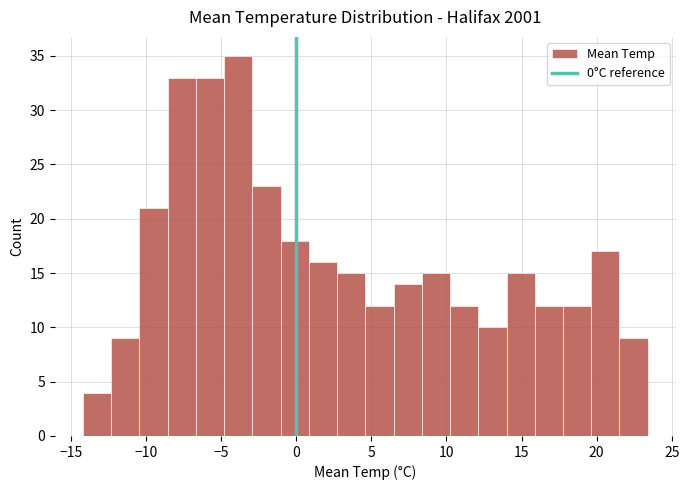

Read against the x-axis, roughly where is the centre of the tallest bar?

-4.0